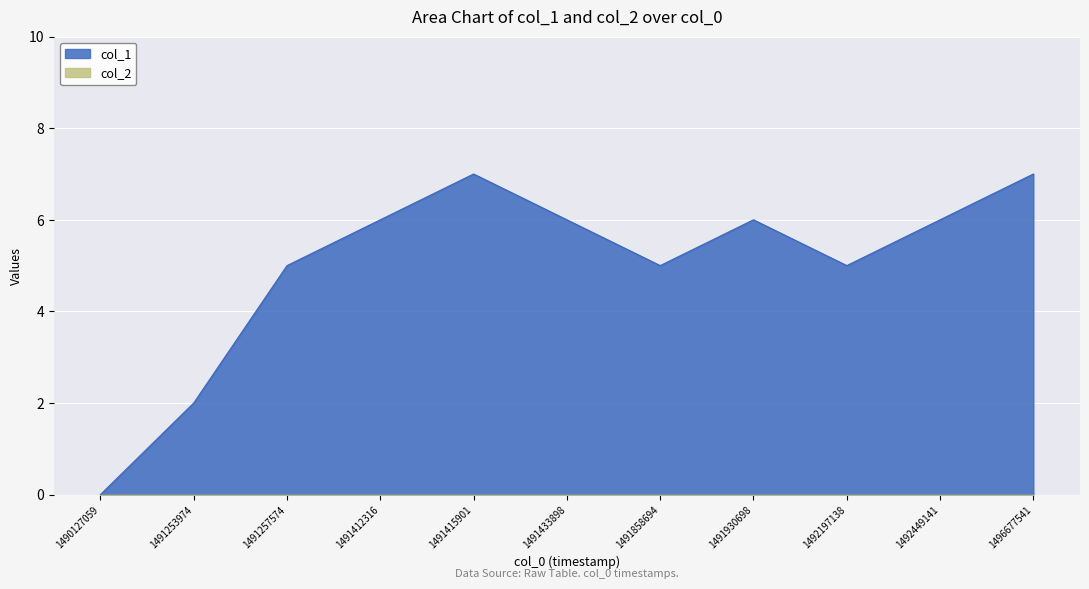

Does the chart display data point markers on the line(s)?

No